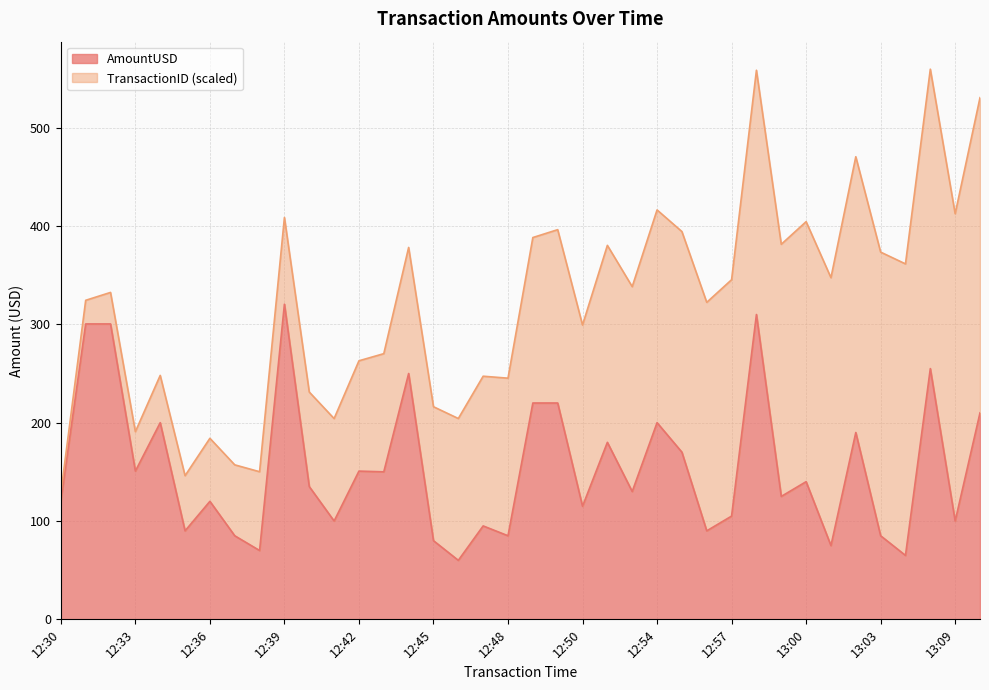

What is the highest value of the AmountUSD series?

320.5